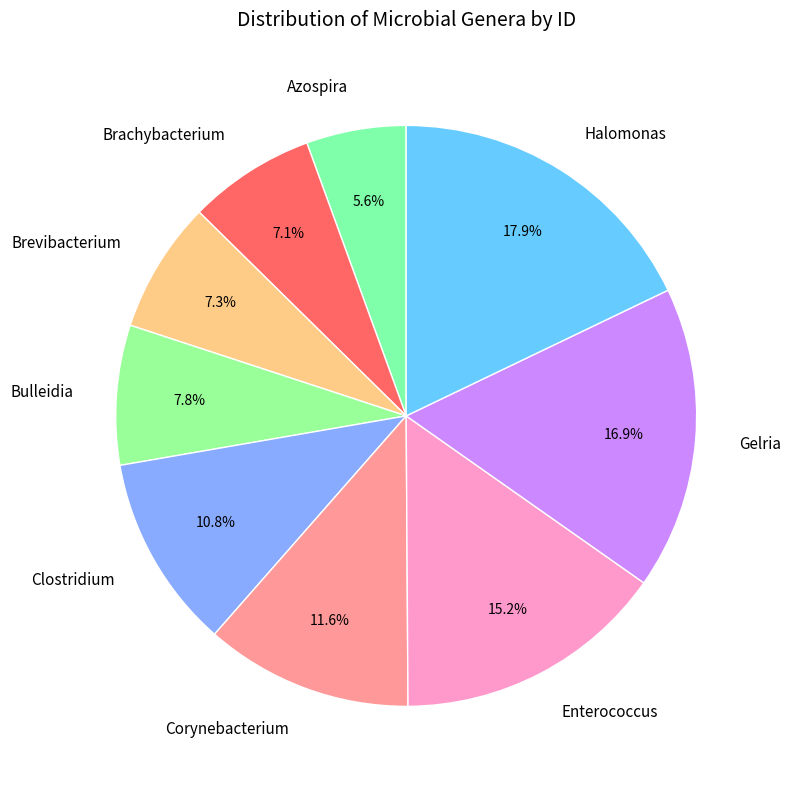

True or false: Corynebacterium accounts for 26% of the total.

False